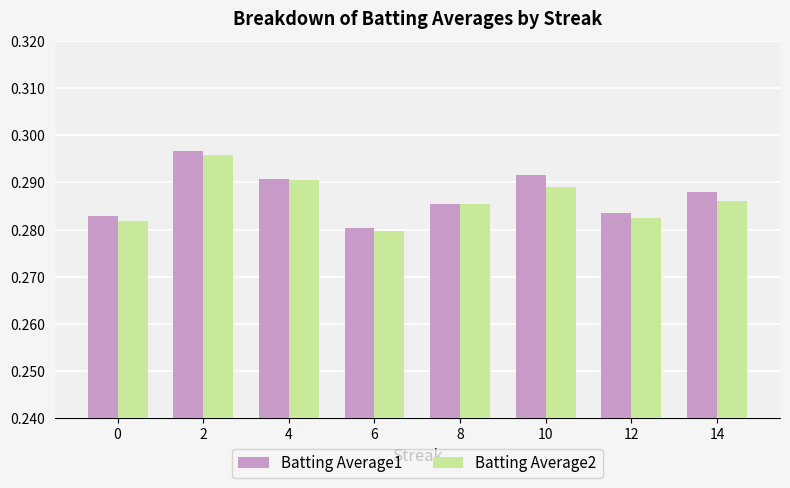

What is the sum of the Batting Average2 values at 12 and 10?

0.6